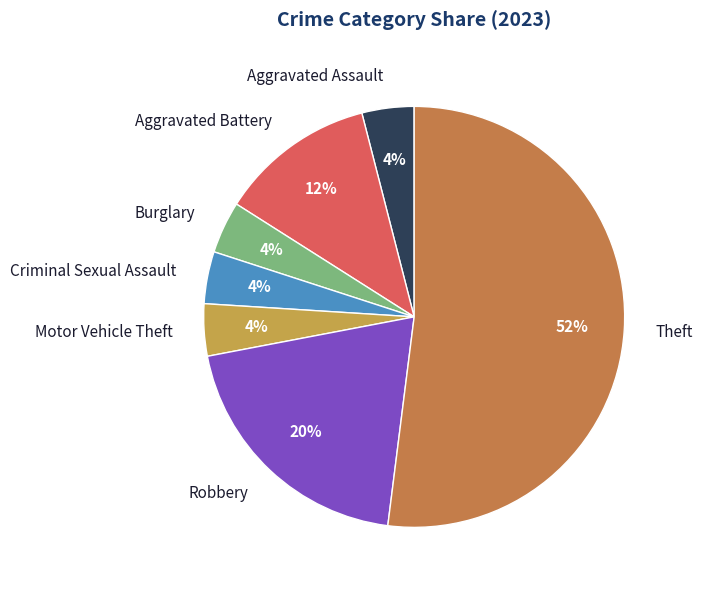

What is the largest slice in the pie chart?

Theft